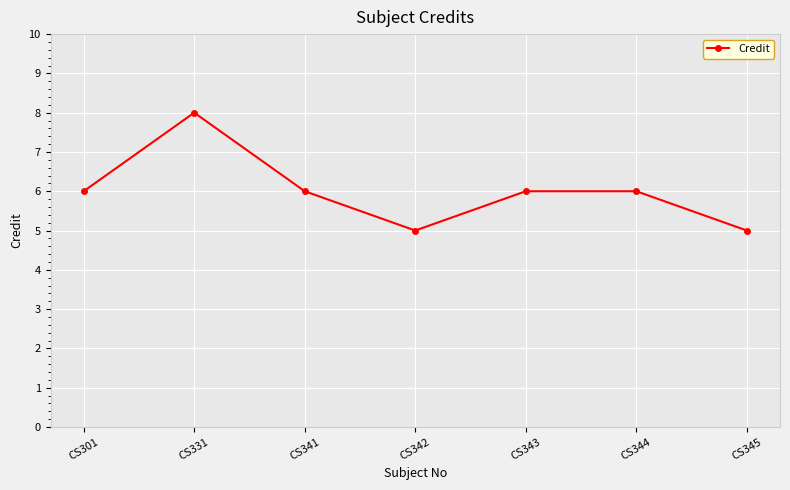

What is the change in value from CS341 to CS345?

-1